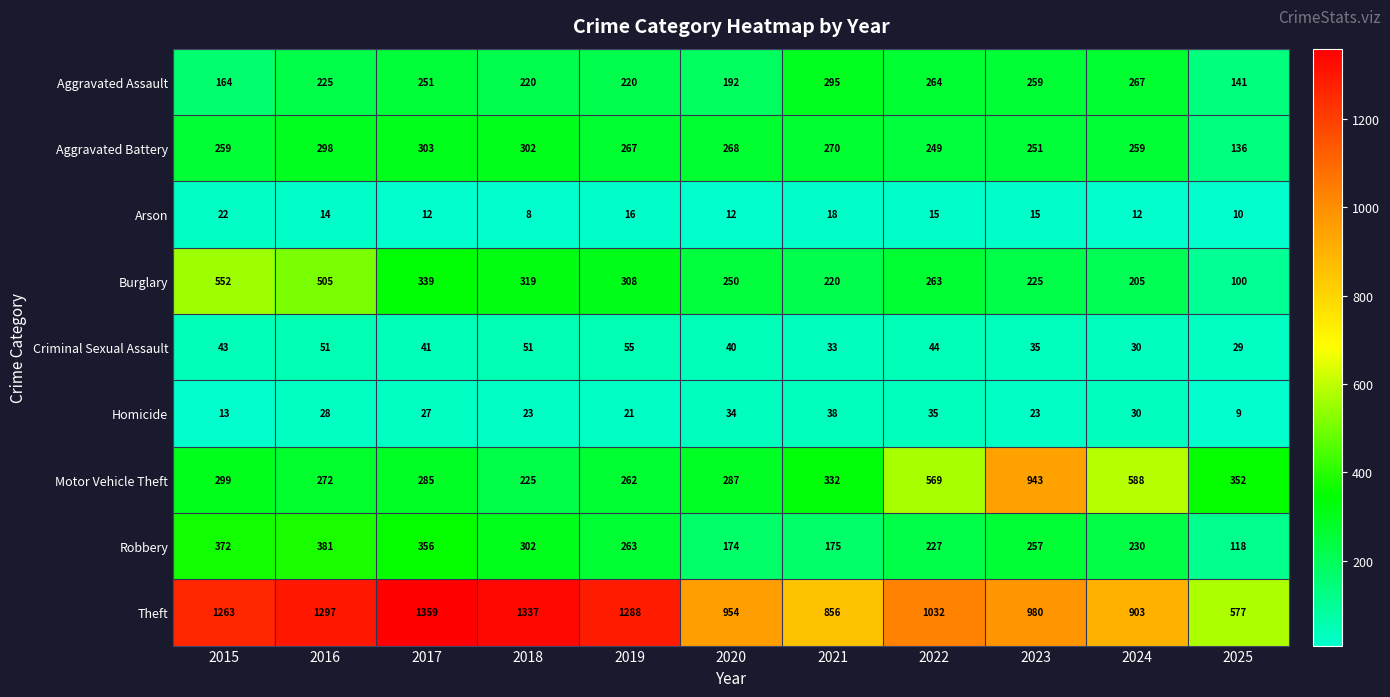

What is the sum of all Theft values?

11846